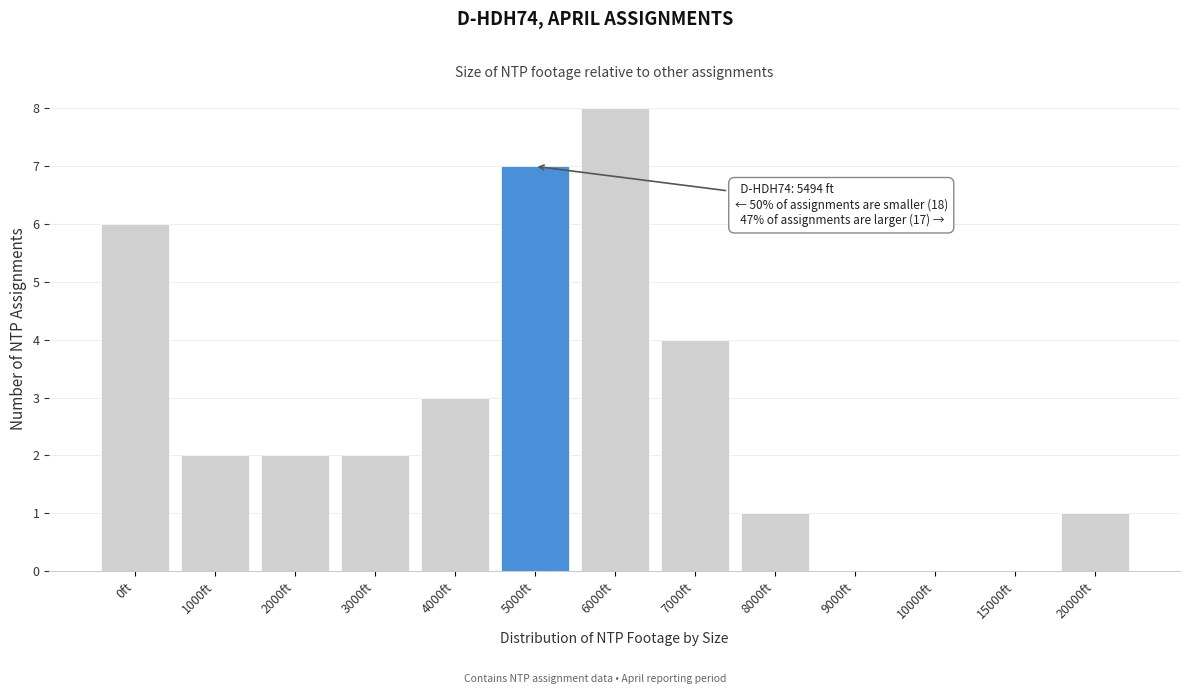

Reading left to right, what are all the values shown in this chart?

0ft=6	1000ft=2	2000ft=2	3000ft=2	4000ft=3	5000ft=7	6000ft=8	7000ft=4	8000ft=1	9000ft=0	10000ft=0	15000ft=0	20000ft=1